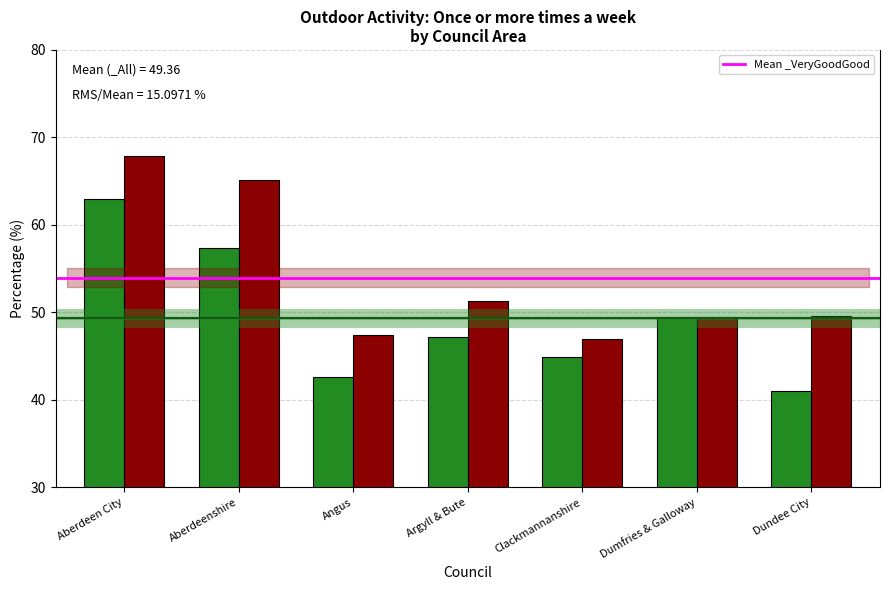

Which series has the largest total across all categories?

_VeryGoodGood